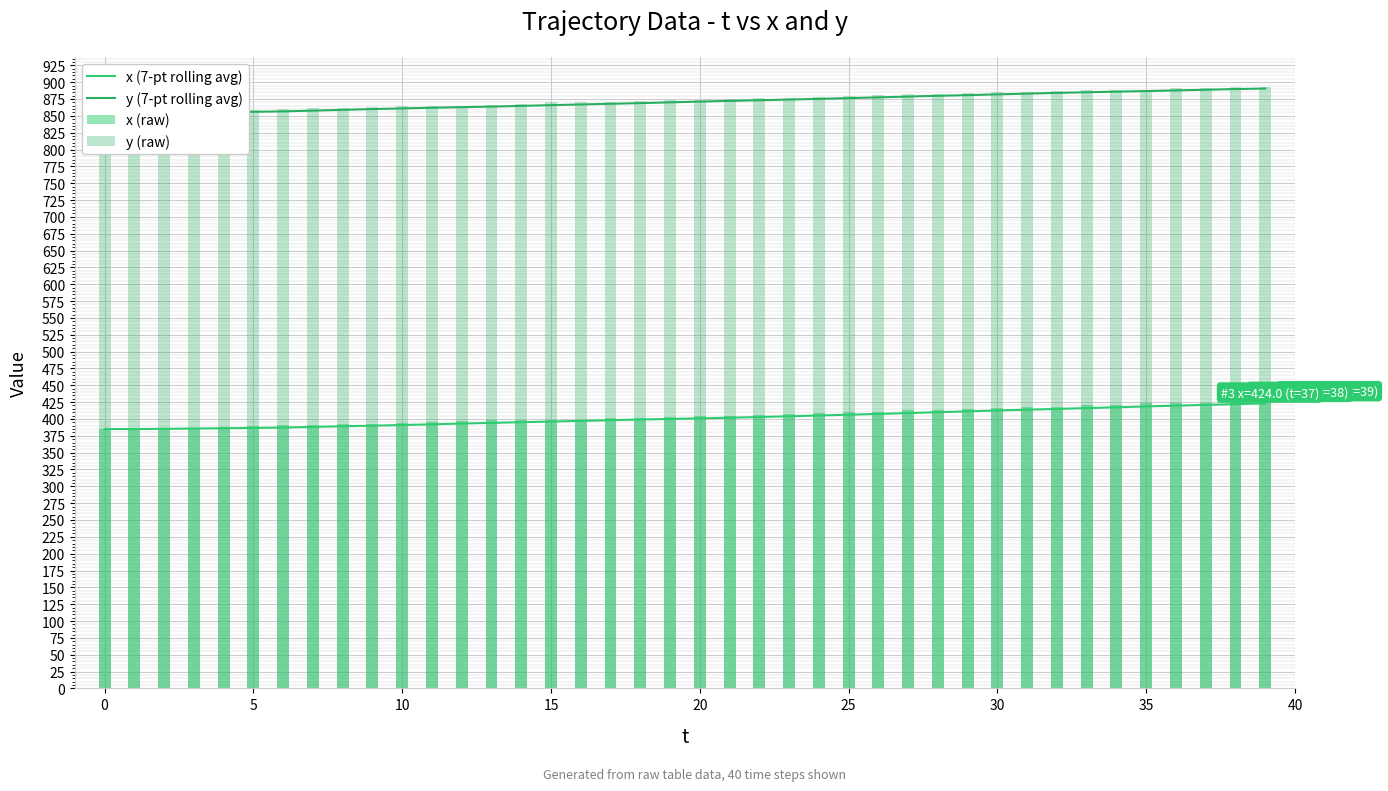

Which has a higher value, 34 or 39?

39